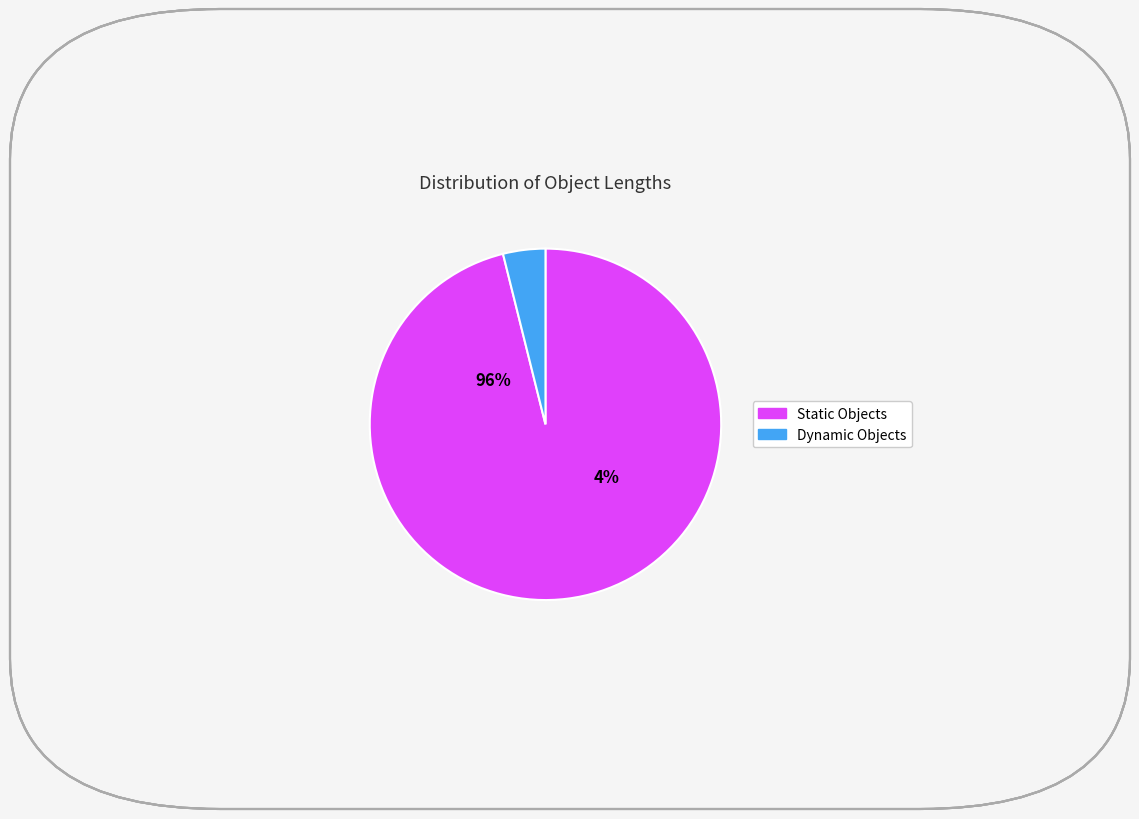

Is it true that bar(7) is 7% of the pie?

False